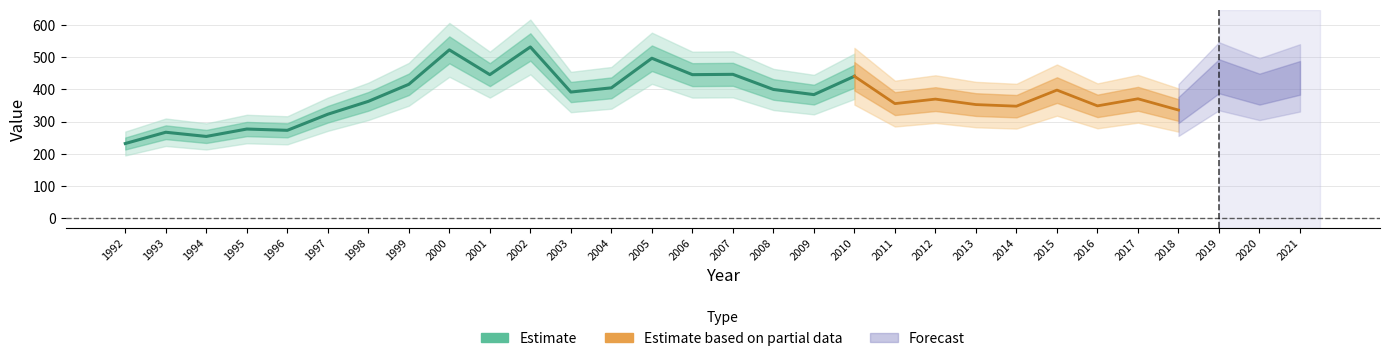

Which category has the lowest value across all series?

1992